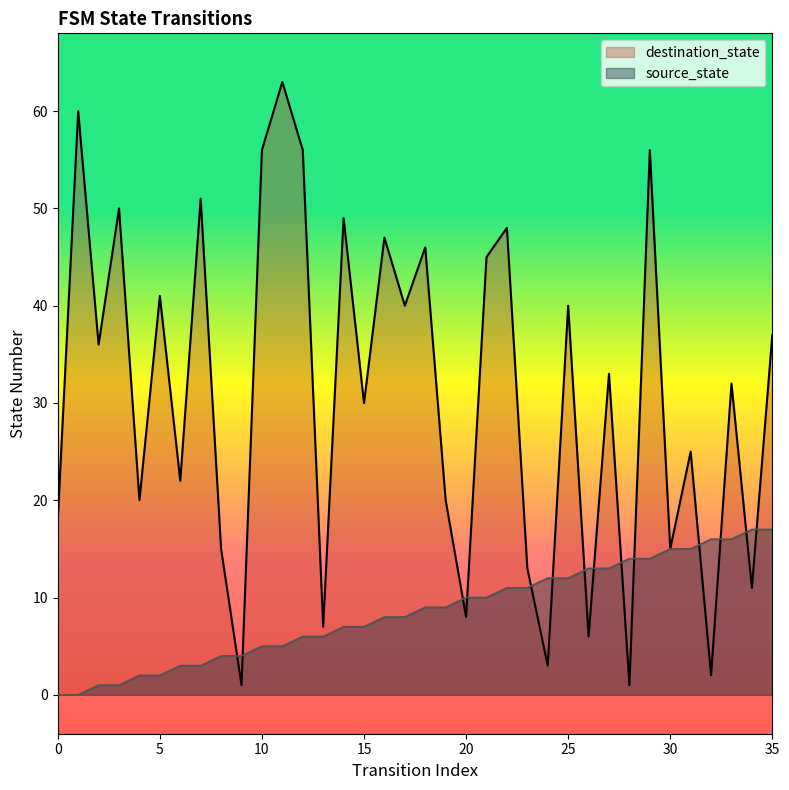

What is the total value across all series at 10?

61